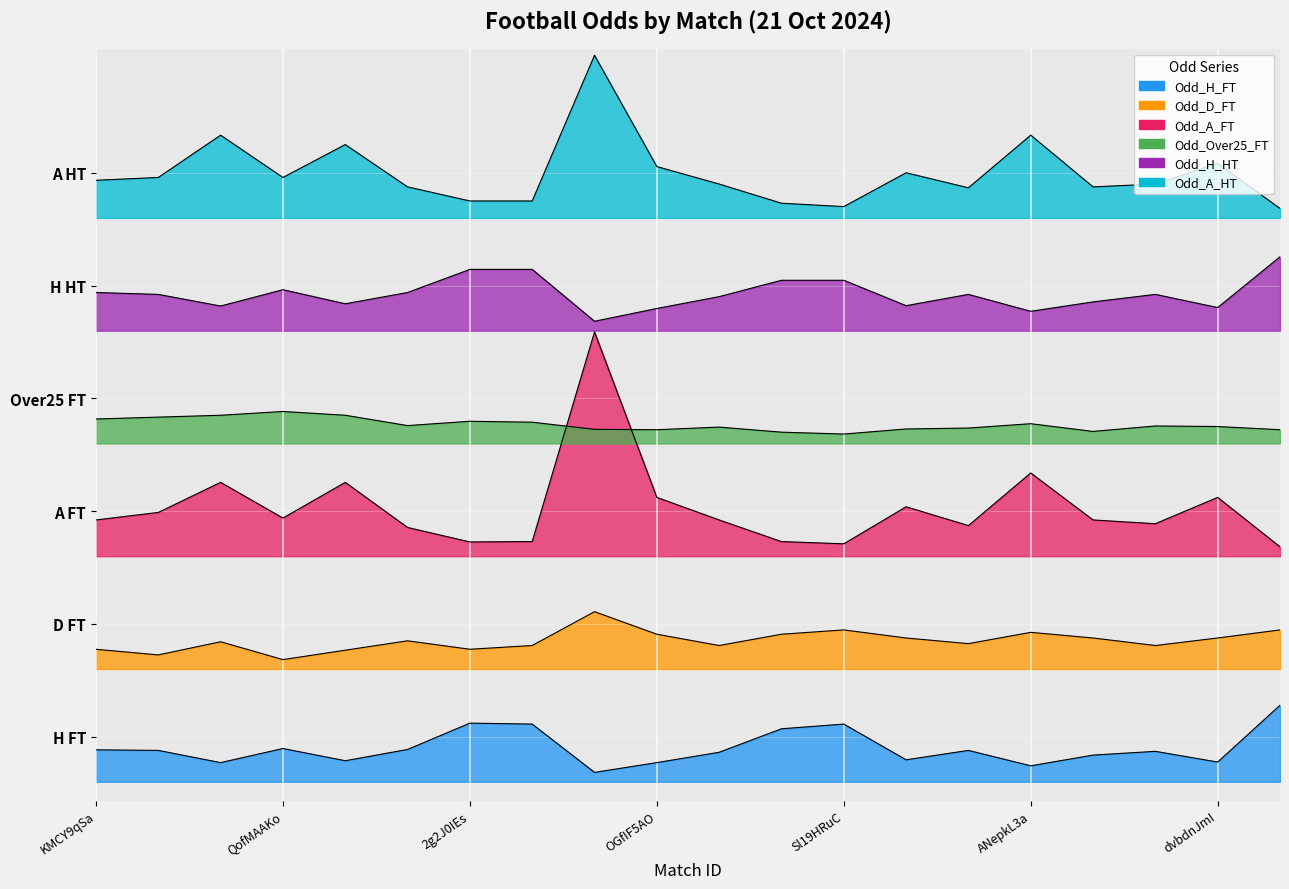

Which category has the highest value across all series?

tjQiALY6